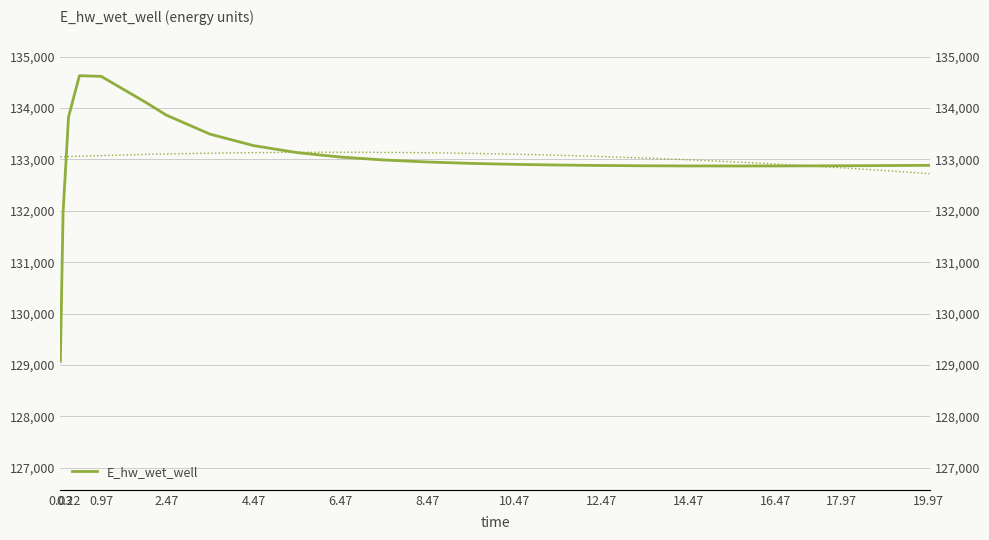

How many lines are shown in the chart?

1